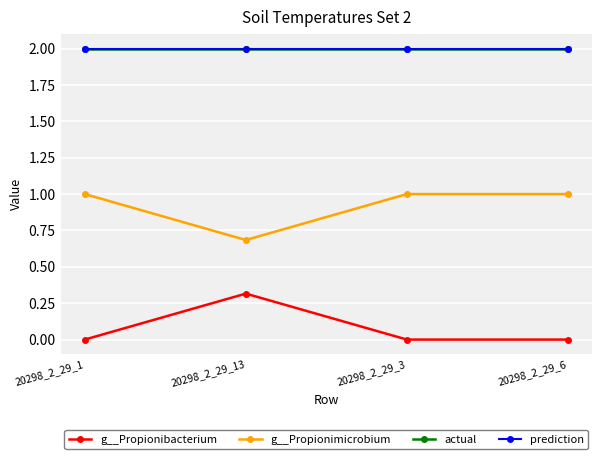

Does the chart have visible grid lines?

Yes